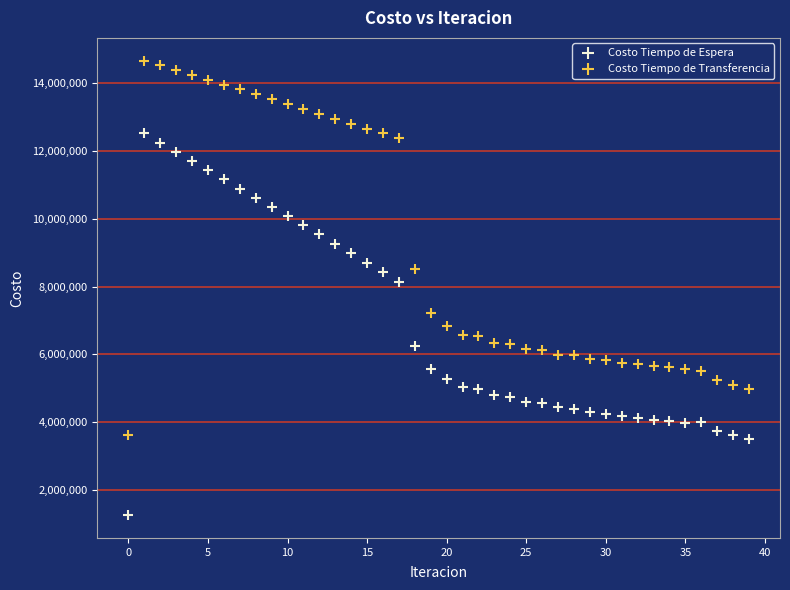

Which series has the widest spread of Y values?

Costo Tiempo de Espera